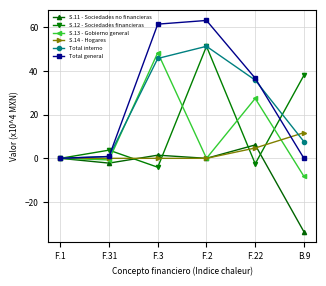

Which series ends up on top after the final intersection of Total interno and S.13 - Gobierno general?

Total interno